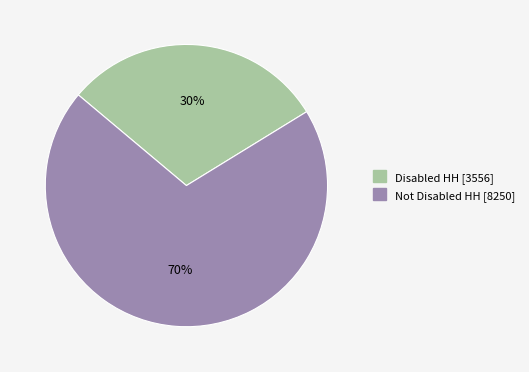

Which slice is the smallest?

Disabled HH